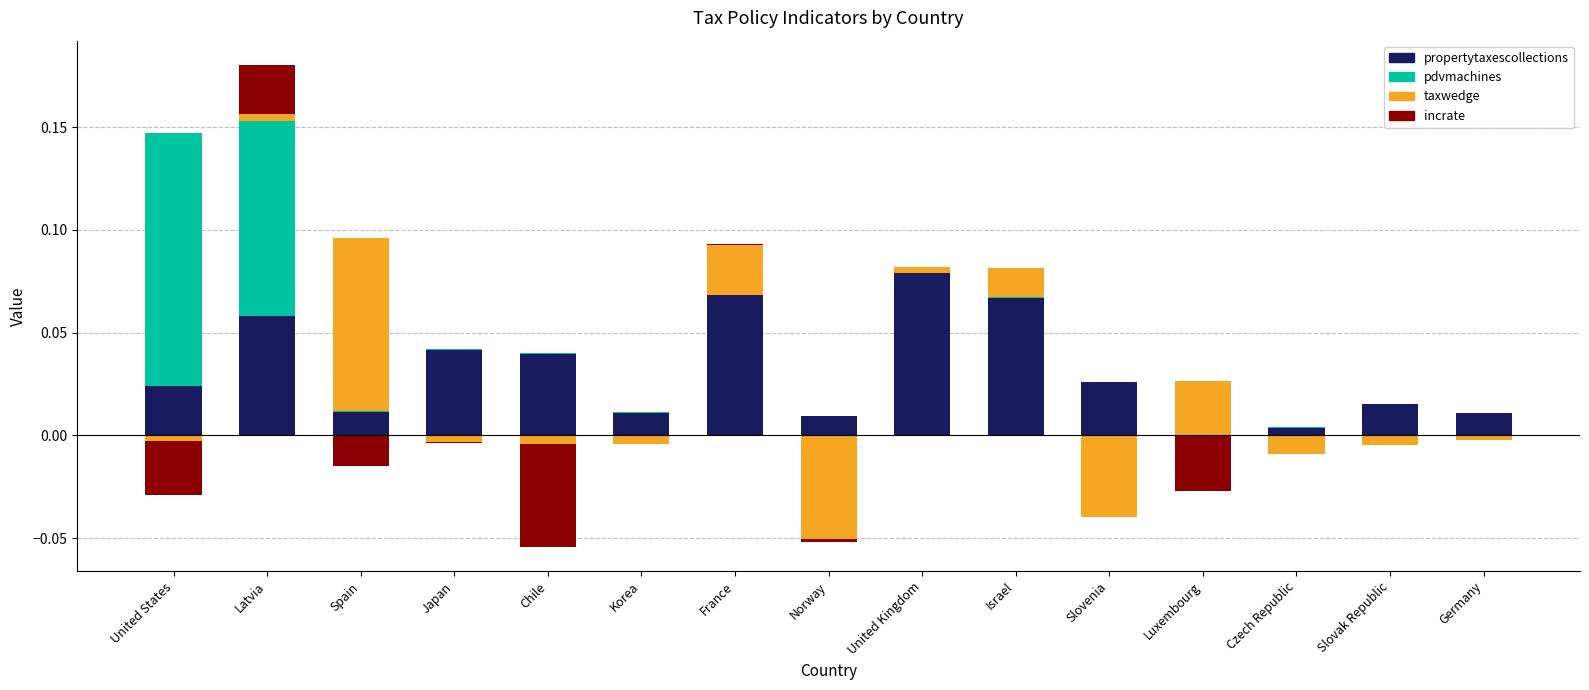

Is the value of incrate at Chile greater than the value of taxwedge at Japan?

No